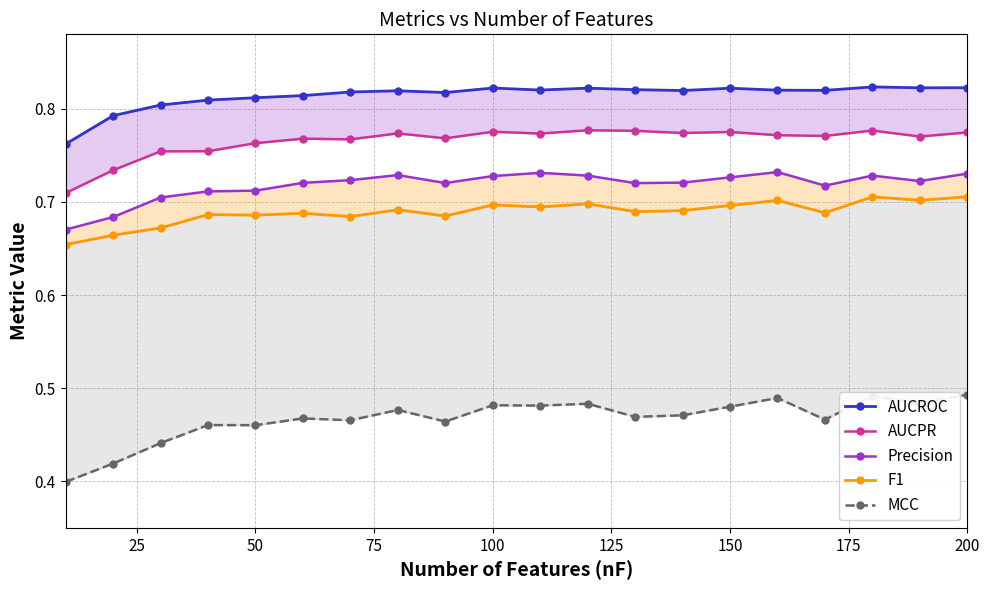

What is the lowest value of the Precision series?

0.7